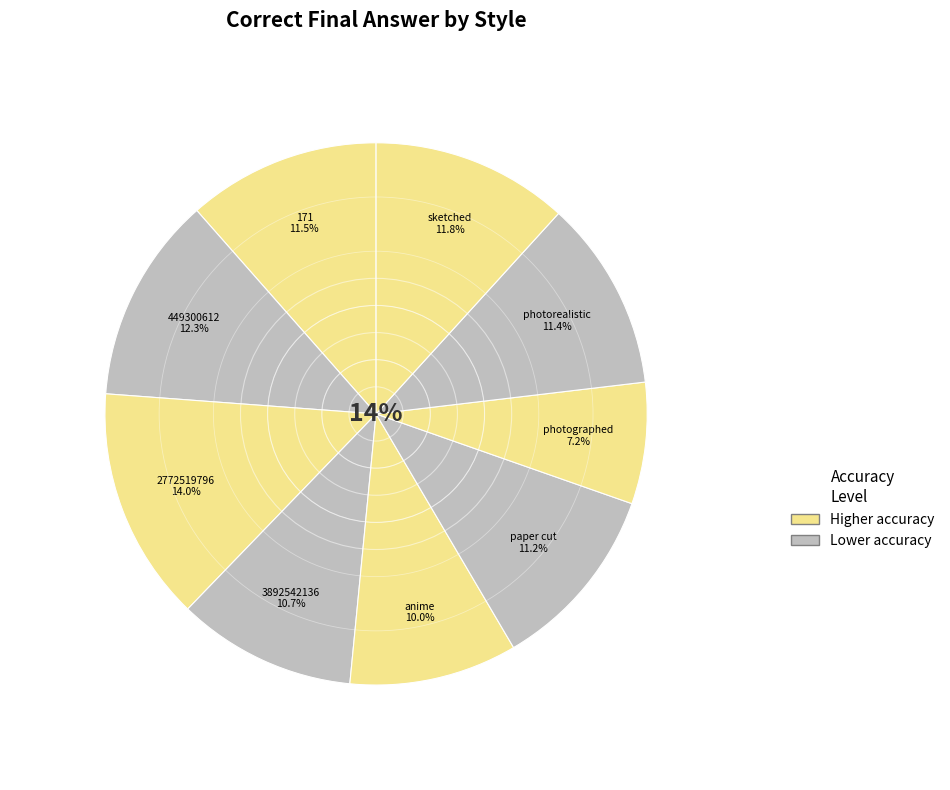

What percentage is the photographed slice, to the nearest percent?

7%